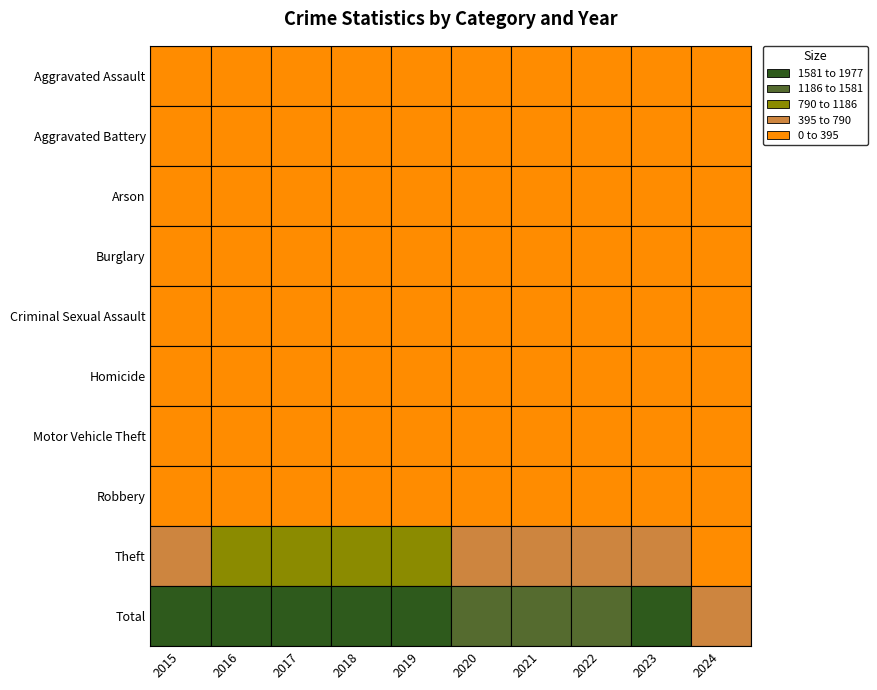

List the labels in order of Criminal Sexual Assault value, largest first.

2016, 2017, 2022, 2018, 2019, 2015, 2021, 2023, 2020, 2024